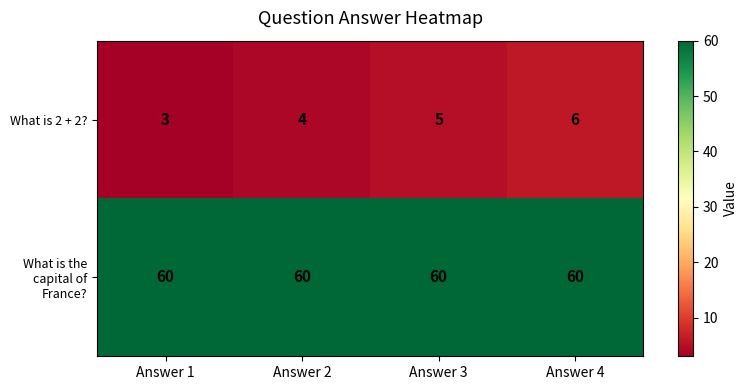

What is the difference between the maximum and minimum values in the What is 2 + 2? series?

3